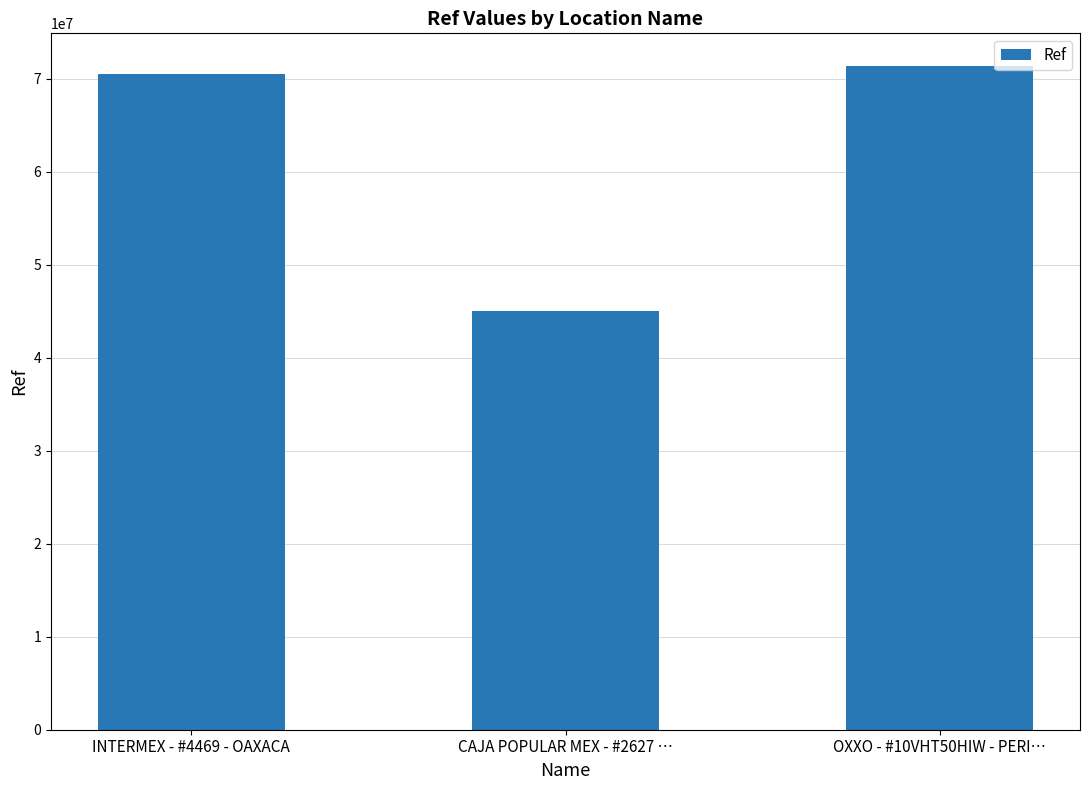

Rank the categories by value from highest to lowest.

OXXO - #10VHT50HIW - PERI…, INTERMEX - #4469 - OAXACA, CAJA POPULAR MEX - #2627 …